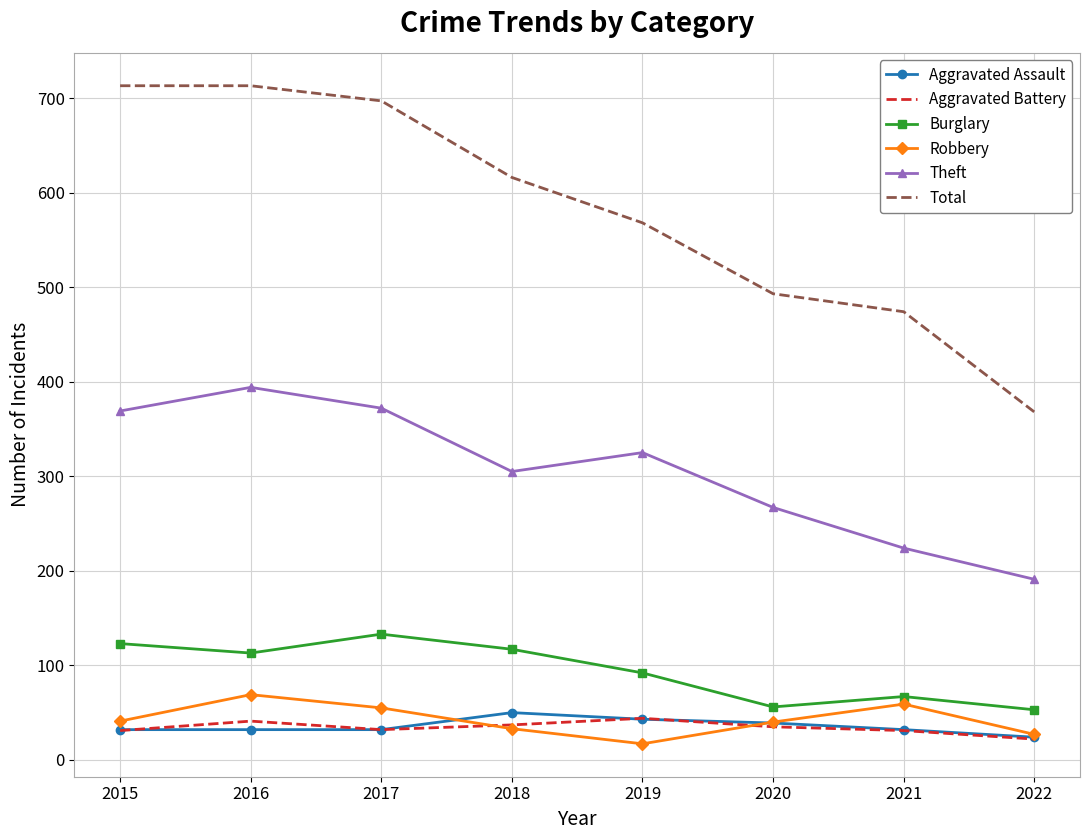

True or false: Theft and Aggravated Assault cross at least once.

False